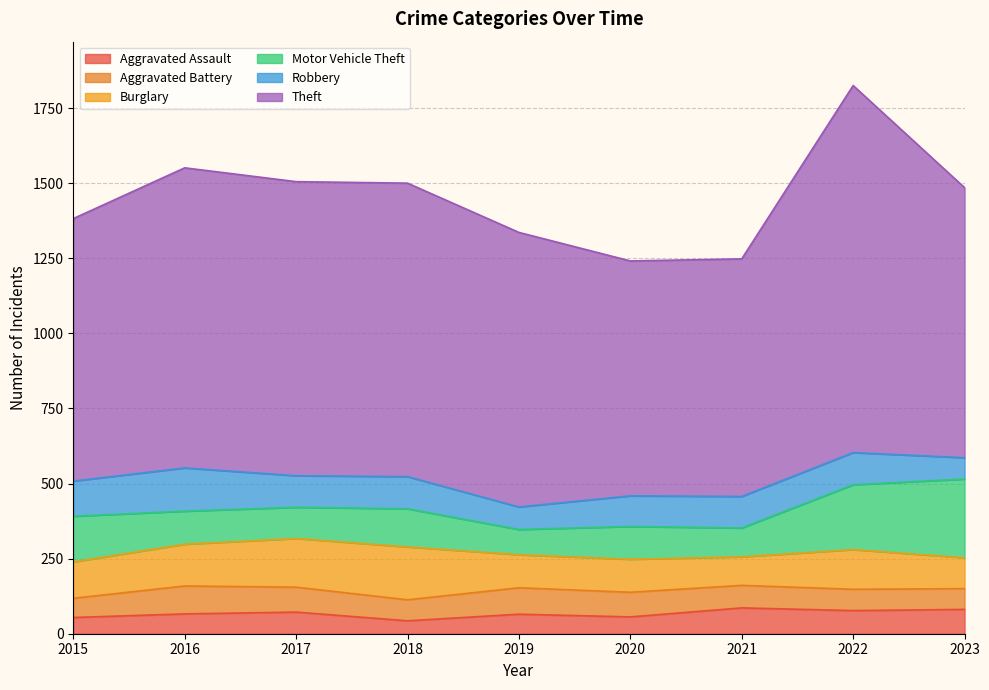

At which category does Aggravated Assault reach its first local peak?

2017